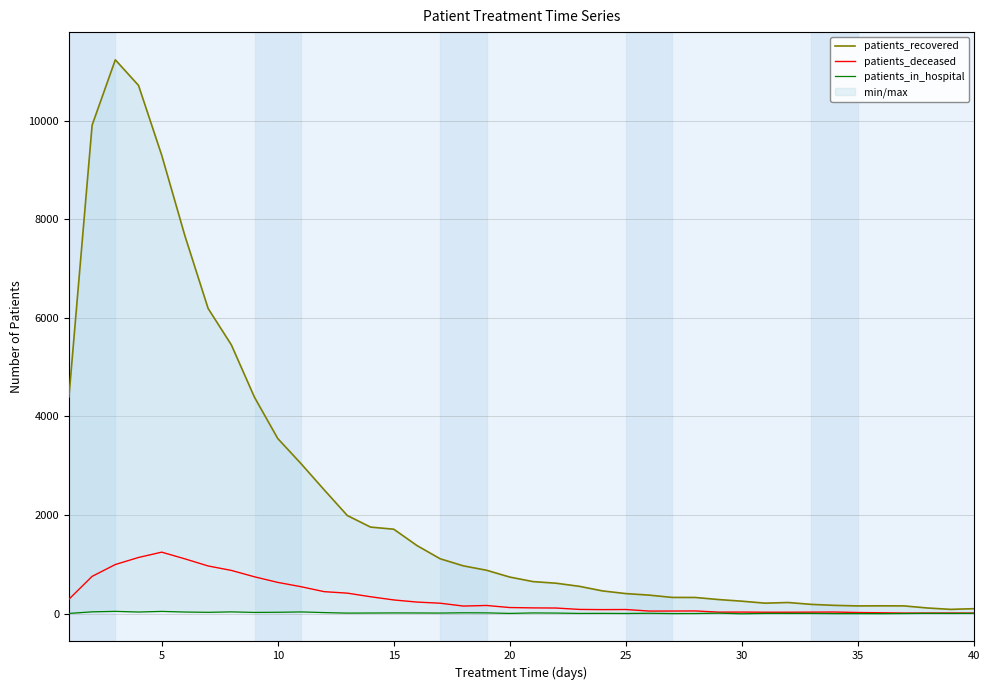

What is the maximum value for patients_deceased?

1250